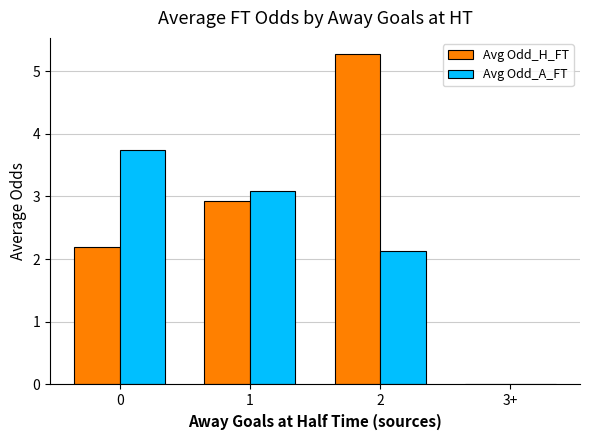

What is the total value across all series at 2?

7.4